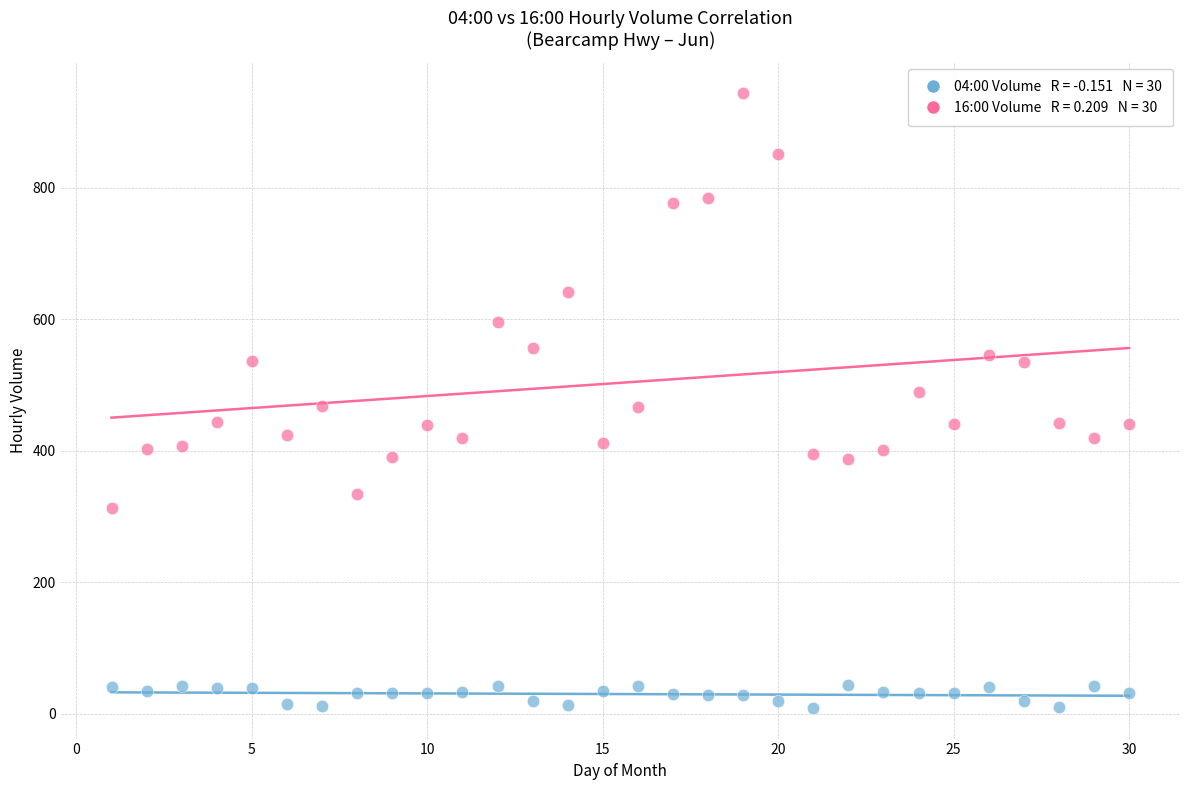

Across all data points, what is the range of Y values (max minus min)?

935